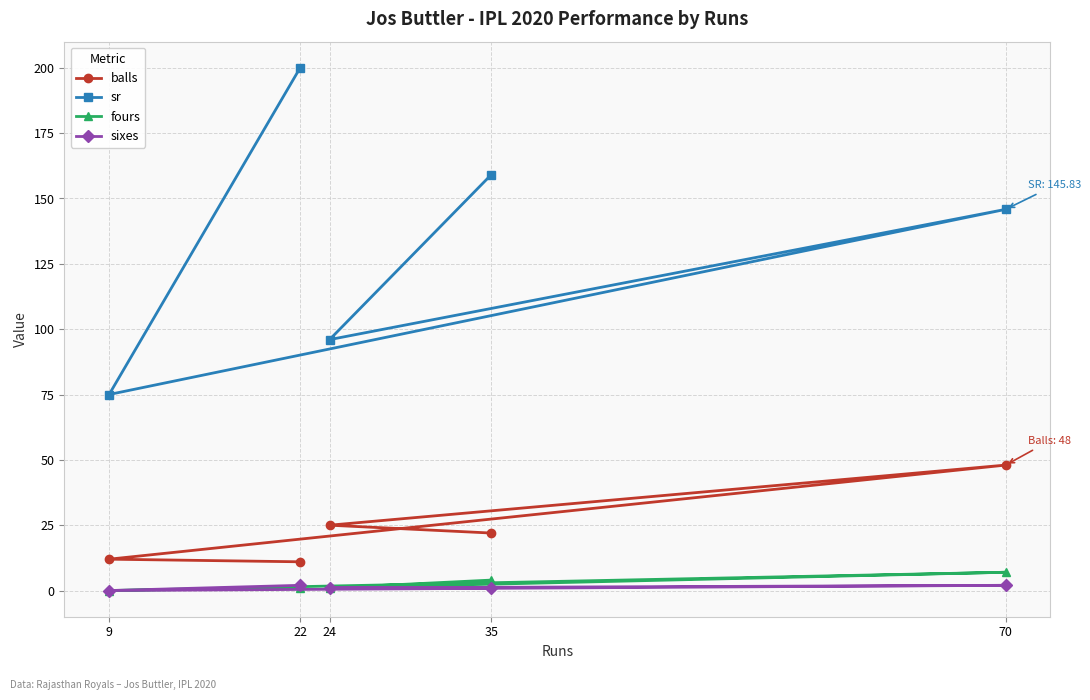

Read the sixes value at 70.

2.0